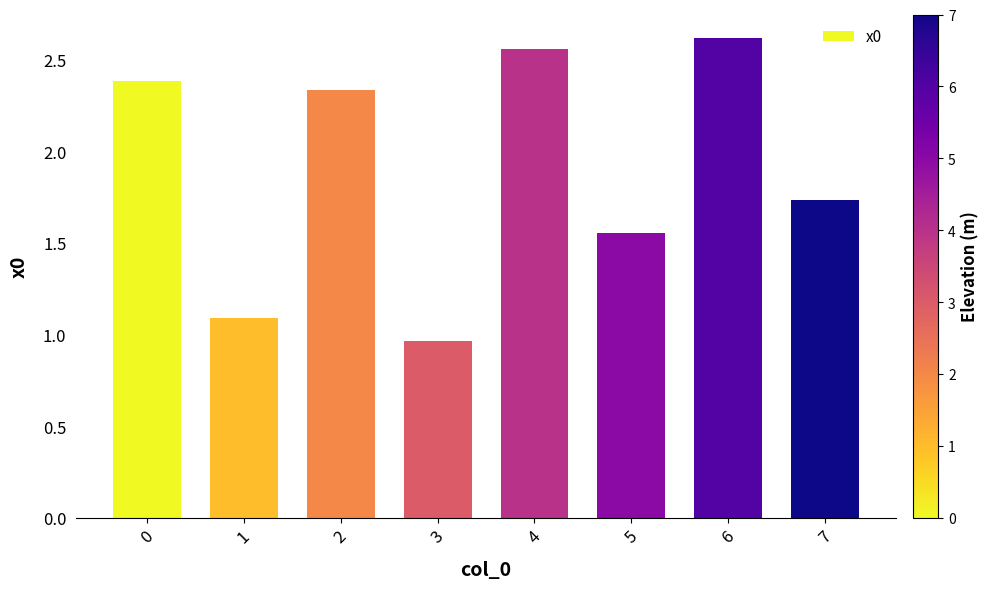

Rank the categories by value from lowest to highest.

3, 1, 5, 7, 2, 0, 4, 6